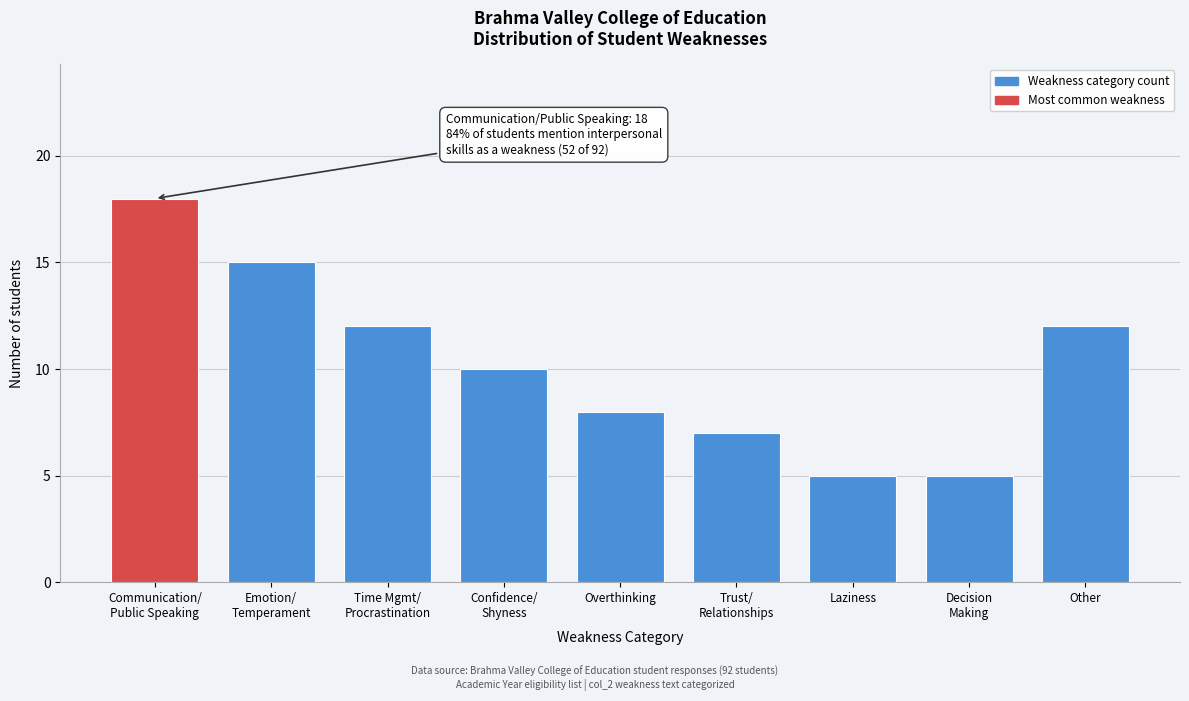

Reading left to right, list all the values displayed in this chart.

18	15	12	10	8	7	5	5	12